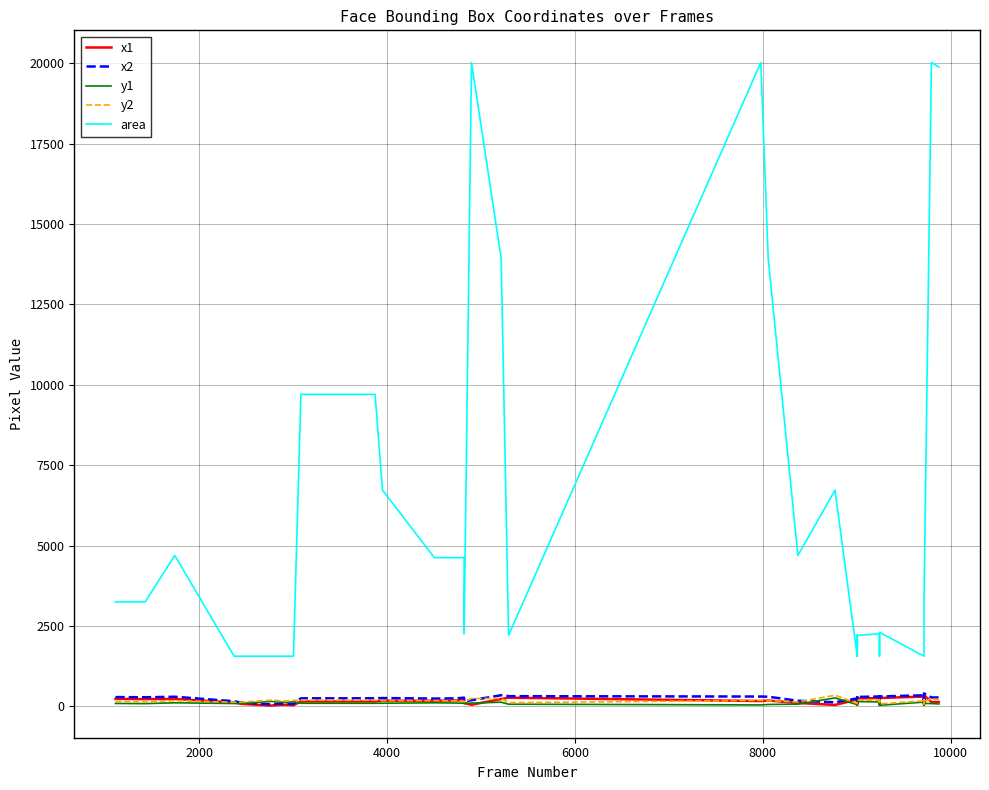

Which series has the largest range (max minus min)?

area